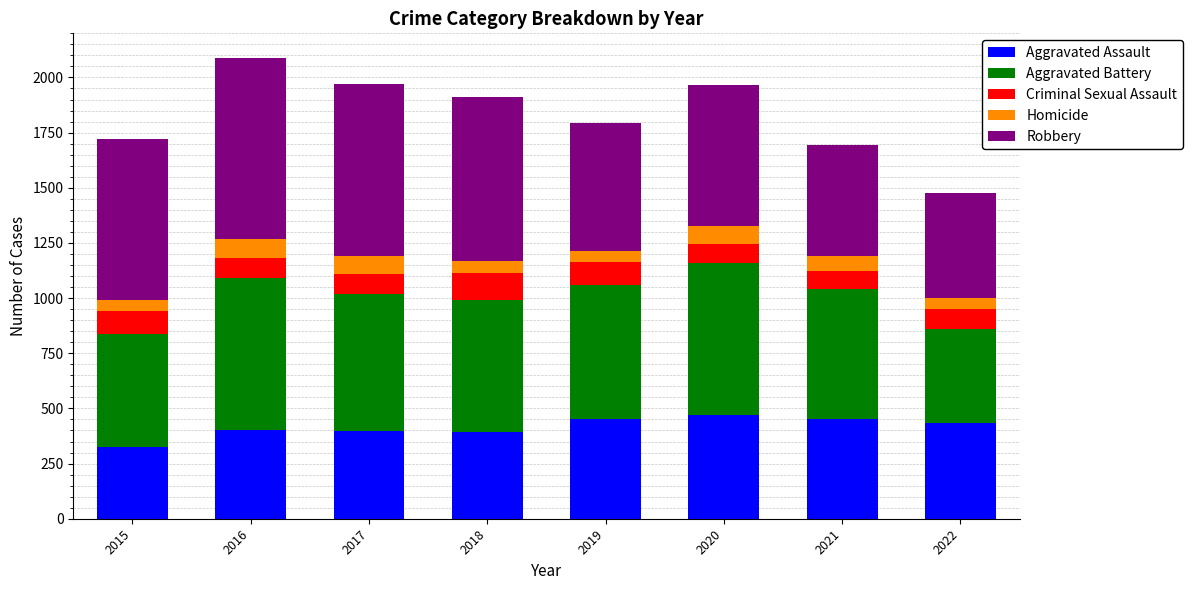

What is the lowest value of the Aggravated Assault series?

323